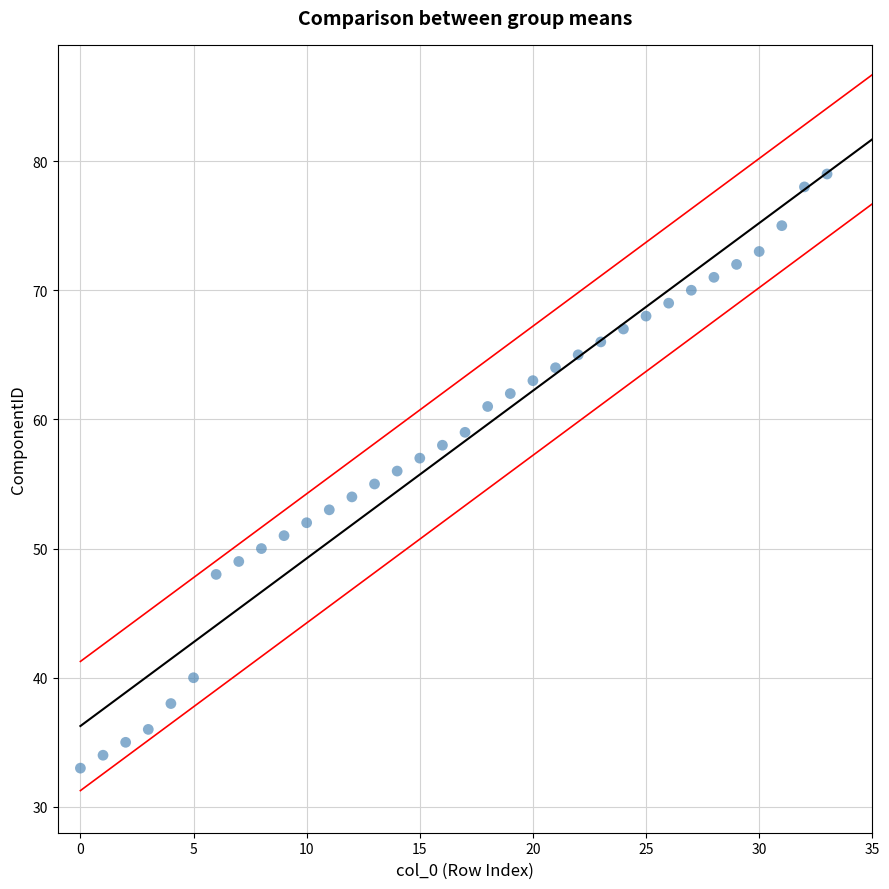

What is the range of Y values (max minus min)?

46